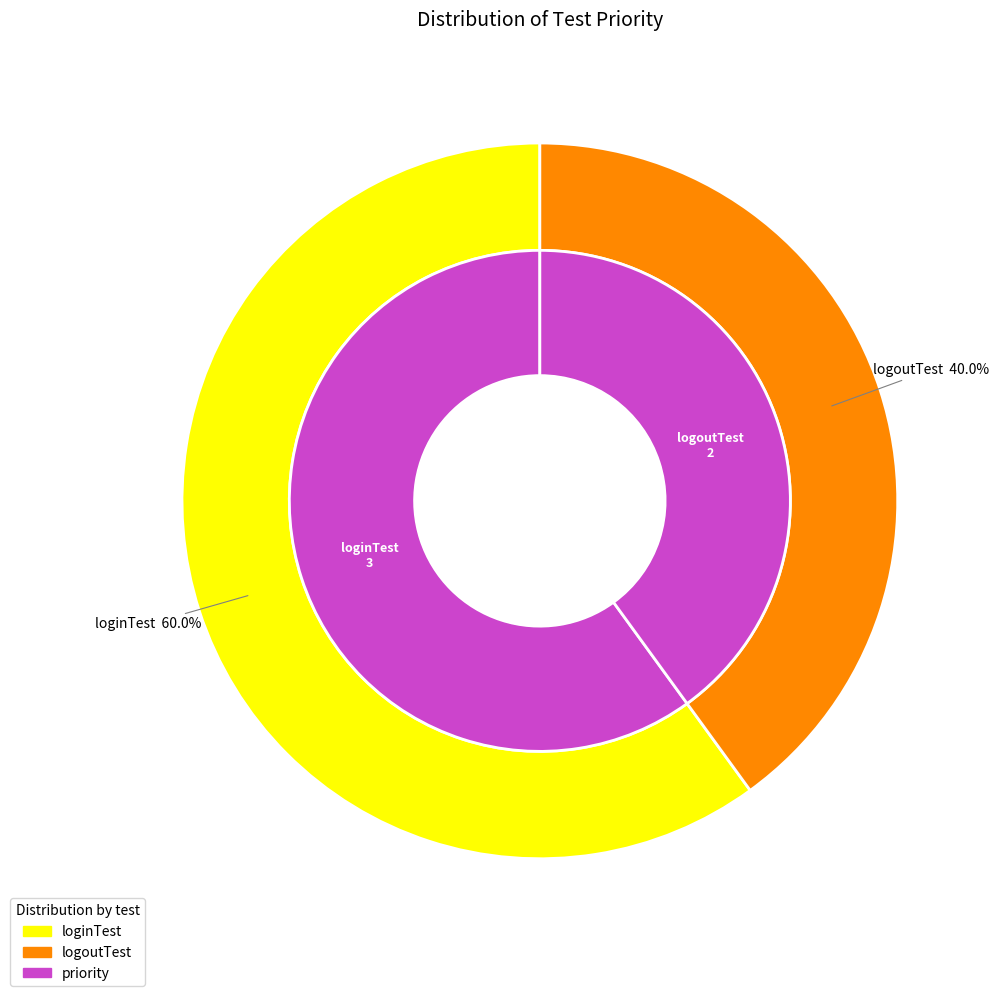

Rank the categories by value from highest to lowest.

loginTest, logoutTest